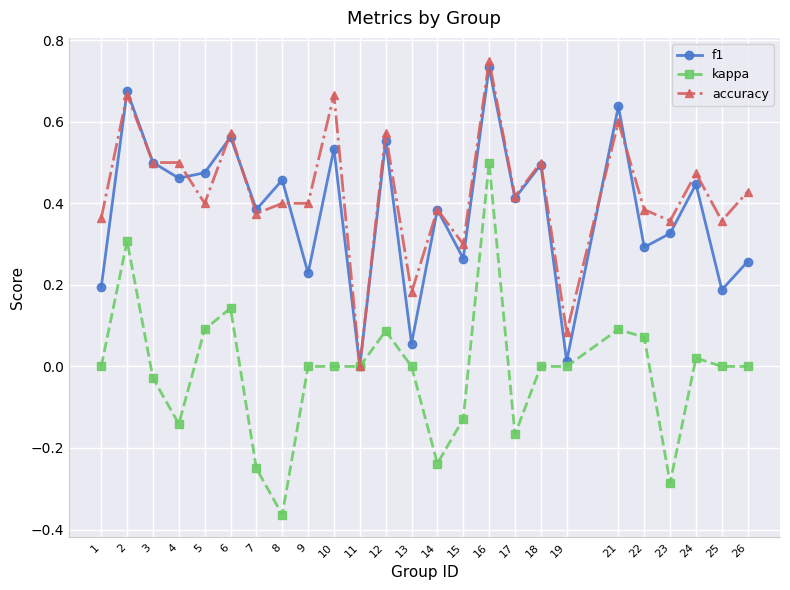

At which label does kappa reach its peak?

16